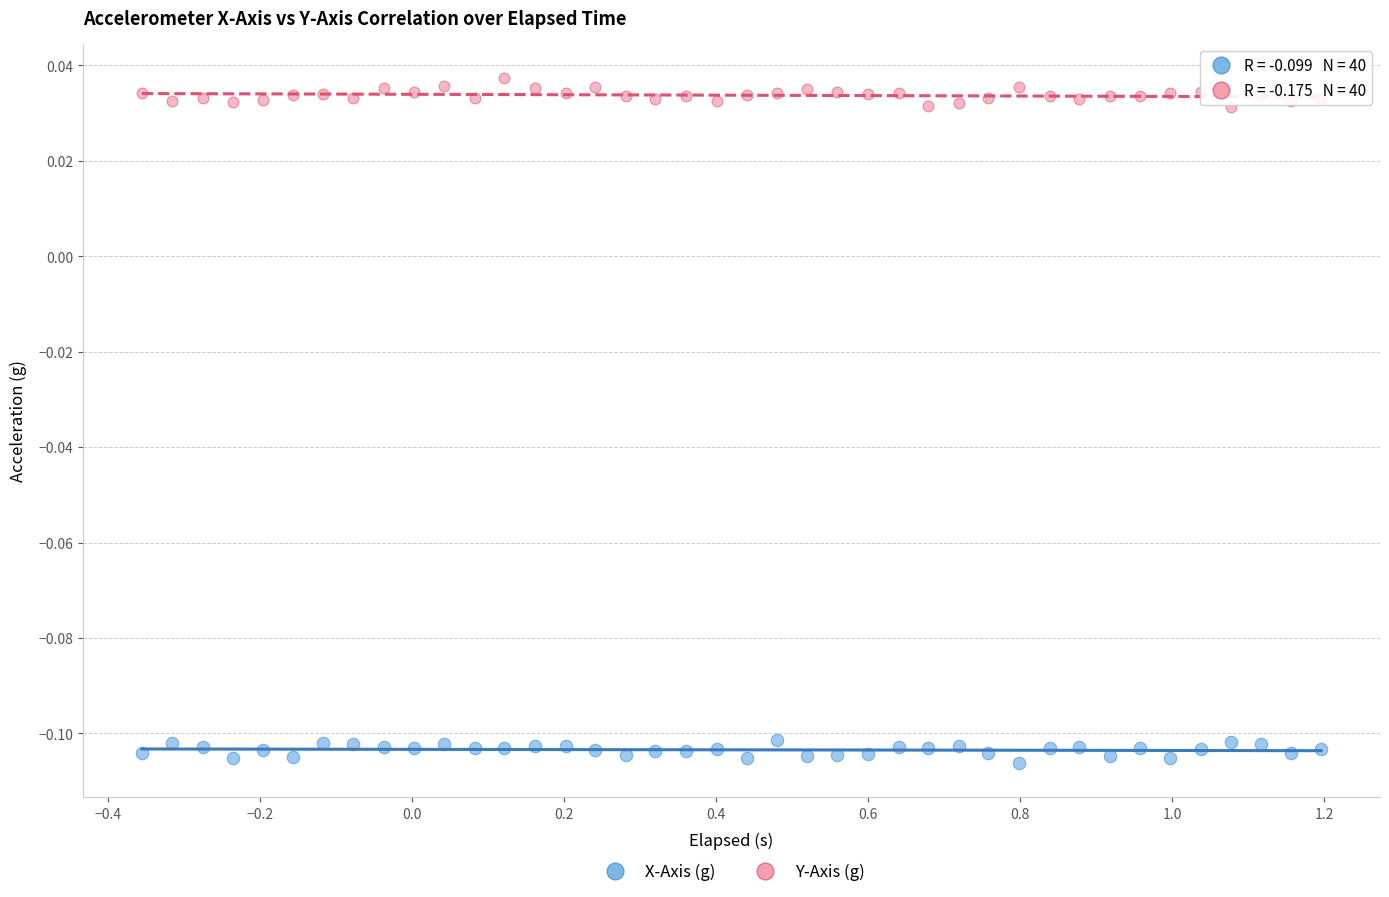

What is the X range (max minus min) for the scatter plot?

1.6